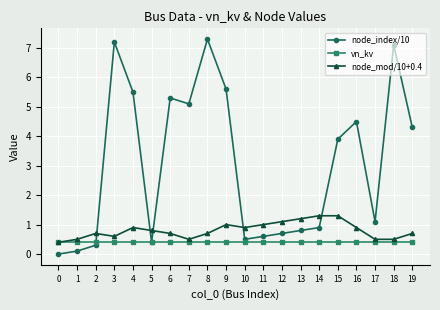

True or false: node_index/10 and node_mod/10+0.4 intersect in this chart.

True